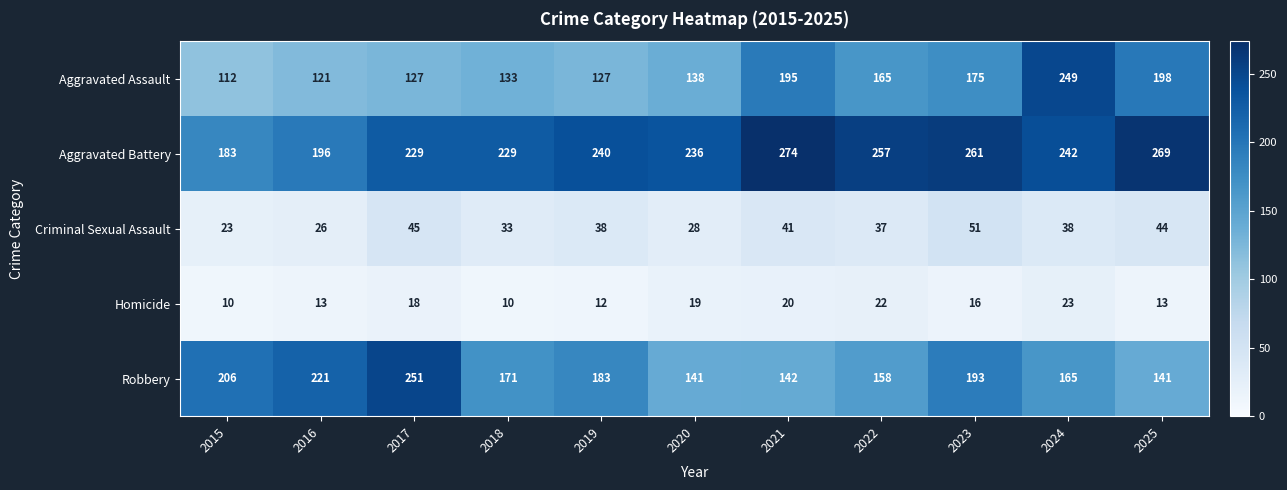

How many data points in Criminal Sexual Assault are less than 38?

5